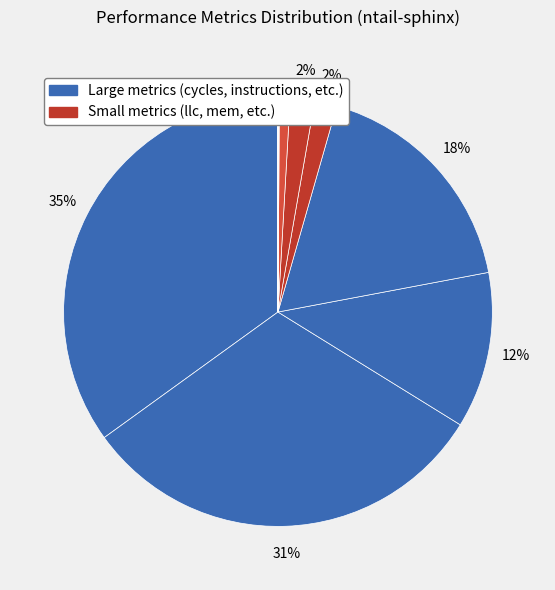

To the nearest percent, what is the average slice percentage?

8%